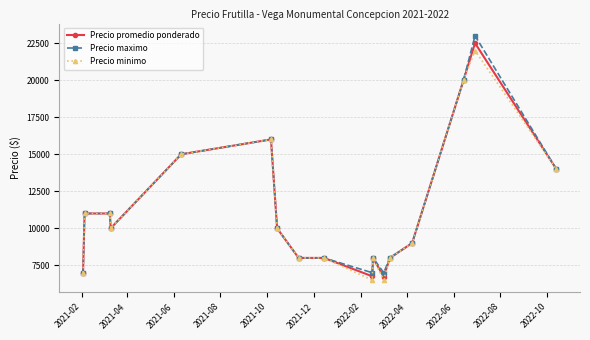

What is the difference between the maximum and second lowest values in the Precio minimo series?

15500